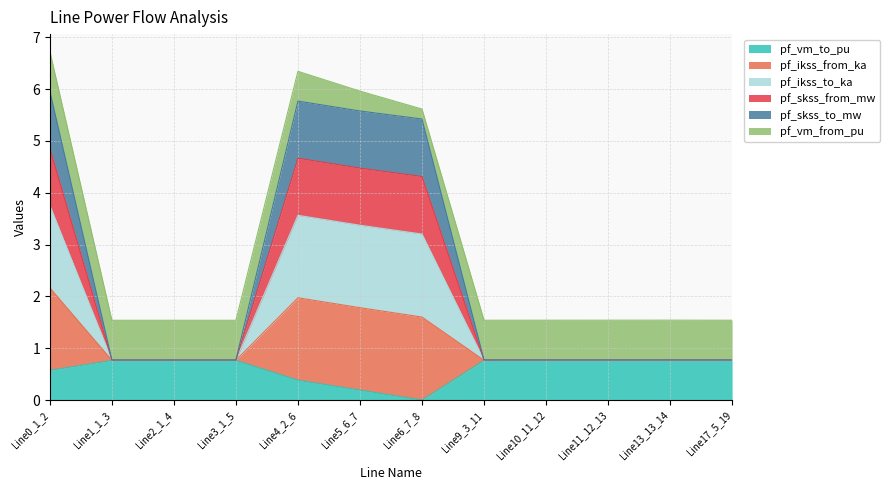

How many data points does each series have?

12